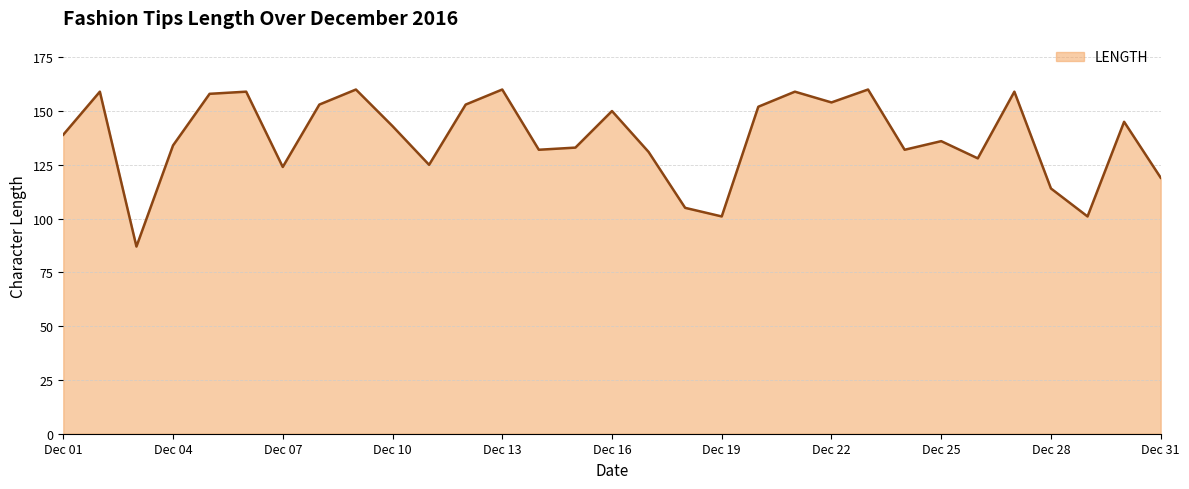

How many values are below 139?

15